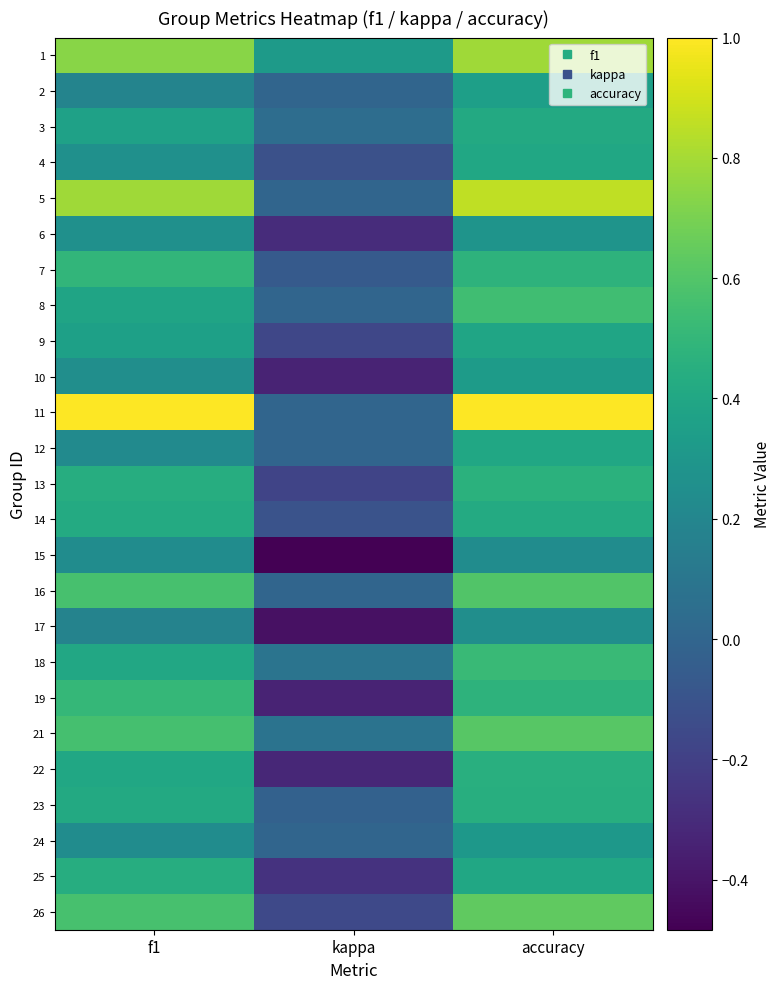

Reading left to right, list all the values displayed in this chart.

1: f1=0.7	kappa=0.3	accuracy=0.8
2: f1=0.2	kappa=0.0	accuracy=0.4
3: f1=0.4	kappa=0.0	accuracy=0.4
4: f1=0.3	kappa=-0.1	accuracy=0.4
5: f1=0.8	kappa=0.0	accuracy=0.9
6: f1=0.3	kappa=-0.3	accuracy=0.3
7: f1=0.5	kappa=-0.1	accuracy=0.5
8: f1=0.4	kappa=0.0	accuracy=0.5
9: f1=0.4	kappa=-0.2	accuracy=0.4
10: f1=0.2	kappa=-0.3	accuracy=0.3
11: f1=1.0	kappa=0.0	accuracy=1.0
12: f1=0.2	kappa=0.0	accuracy=0.4
13: f1=0.4	kappa=-0.2	accuracy=0.5
14: f1=0.4	kappa=-0.1	accuracy=0.4
15: f1=0.2	kappa=-0.5	accuracy=0.2
16: f1=0.6	kappa=0.0	accuracy=0.6
17: f1=0.2	kappa=-0.4	accuracy=0.2
18: f1=0.4	kappa=0.1	accuracy=0.5
19: f1=0.5	kappa=-0.3	accuracy=0.5
21: f1=0.6	kappa=0.1	accuracy=0.6
22: f1=0.4	kappa=-0.3	accuracy=0.5
23: f1=0.4	kappa=-0.0	accuracy=0.4
24: f1=0.2	kappa=0.0	accuracy=0.3
25: f1=0.4	kappa=-0.3	accuracy=0.4
26: f1=0.6	kappa=-0.2	accuracy=0.6